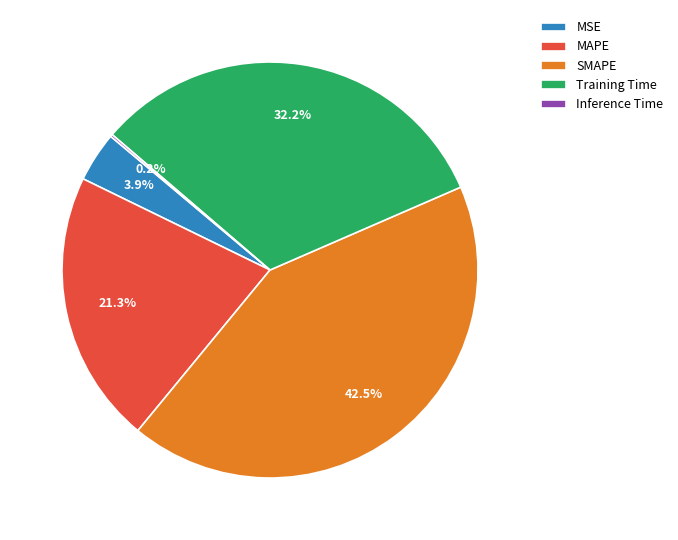

What portion of the pie excludes MAPE?

78.7%